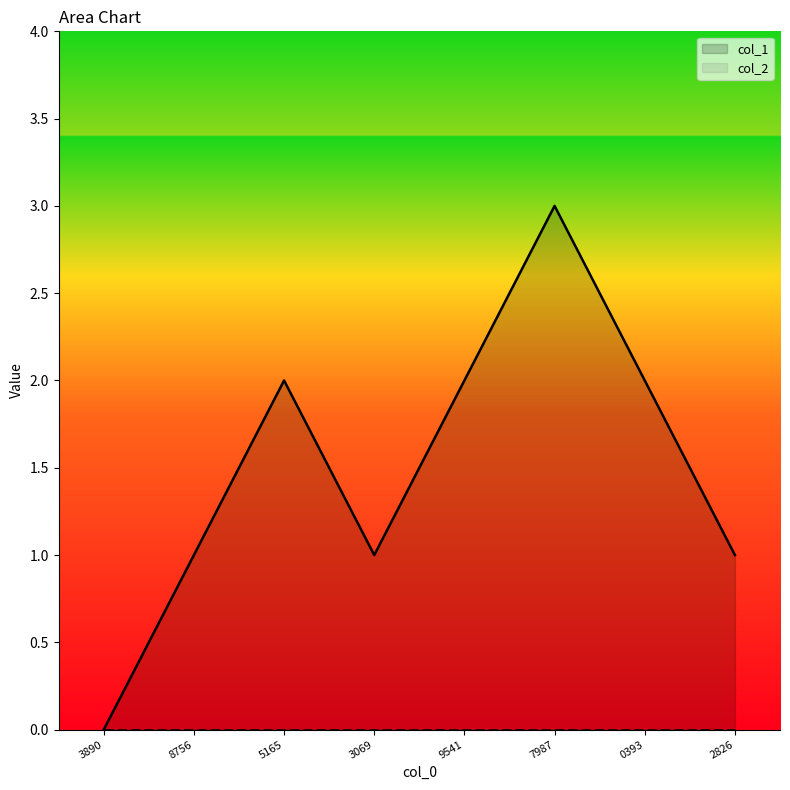

At which category is the sum across all series the highest?

7987